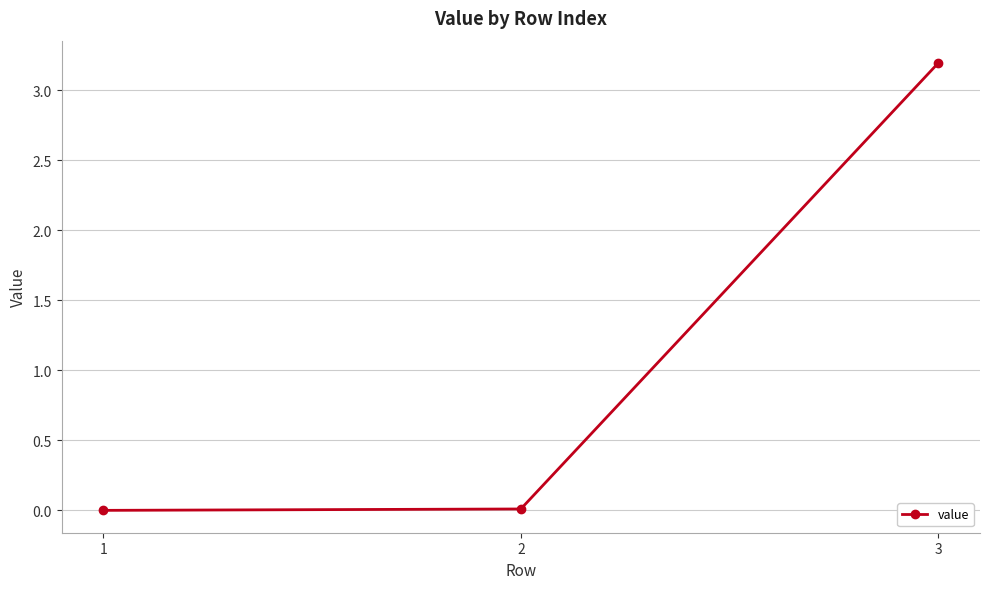

Read the value at 3.

3.2